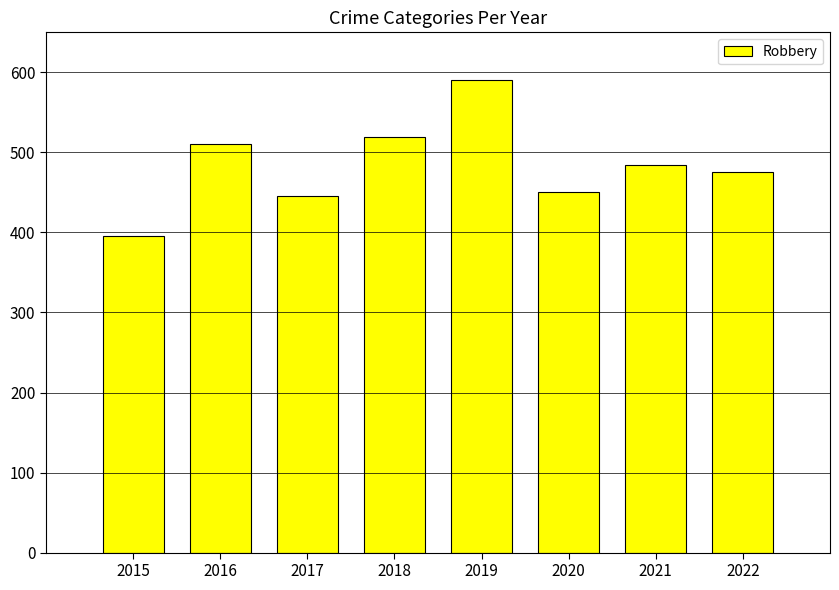

Reading left to right, list all the values displayed in this chart.

2015=395	2016=510	2017=446	2018=519	2019=591	2020=450	2021=484	2022=475